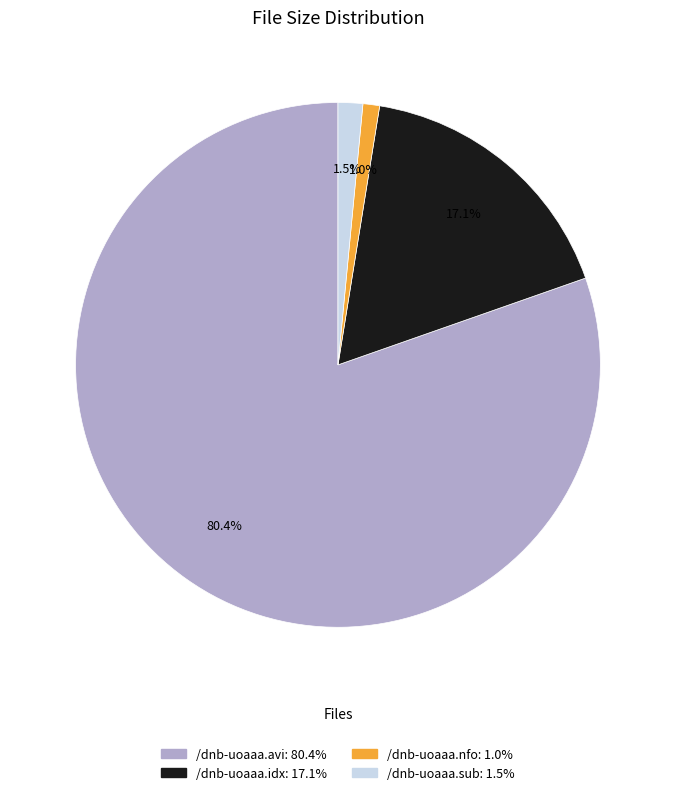

Is /dnb-uoaaa.avi the majority of the pie?

Yes